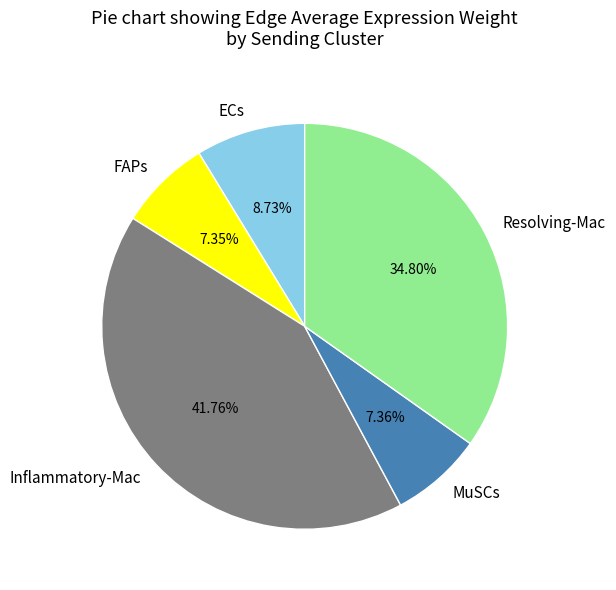

True or false: MuSCs accounts for 7% of the total.

True